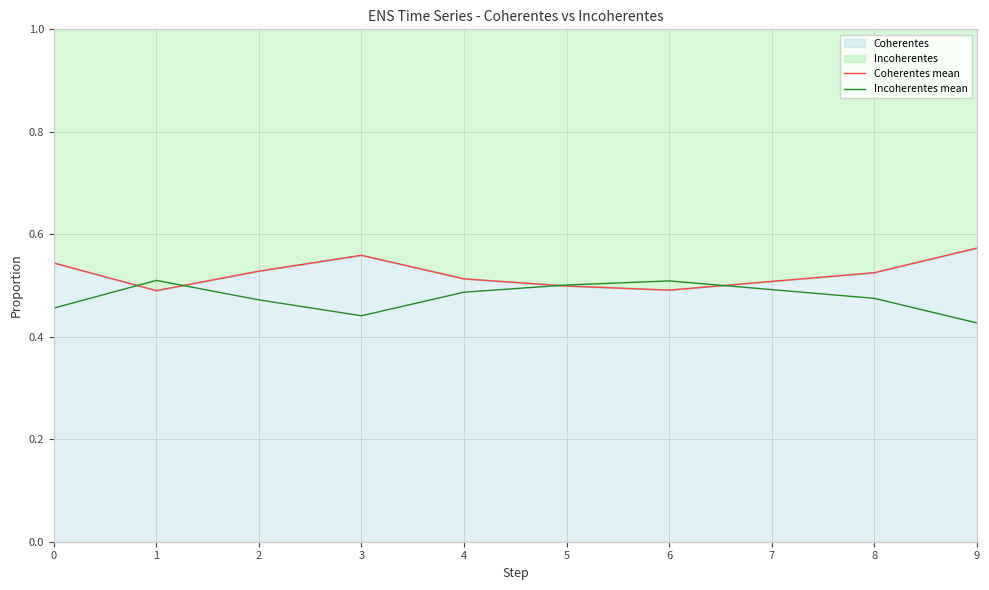

What is the maximum value for Incoherentes mean?

0.5